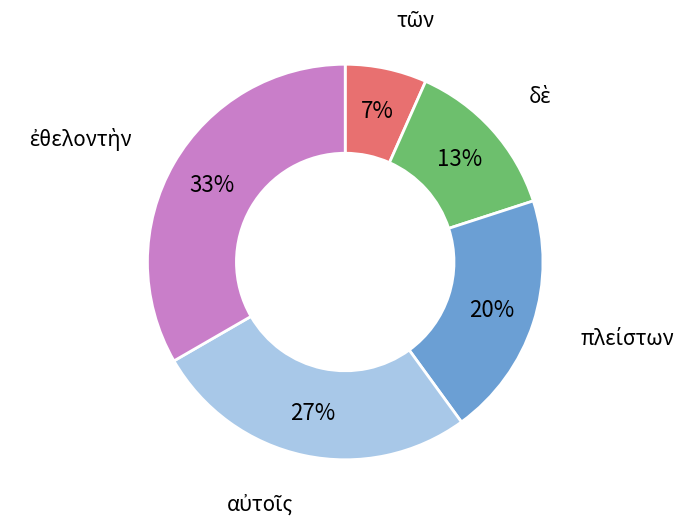

Count the number of slices in the pie.

5